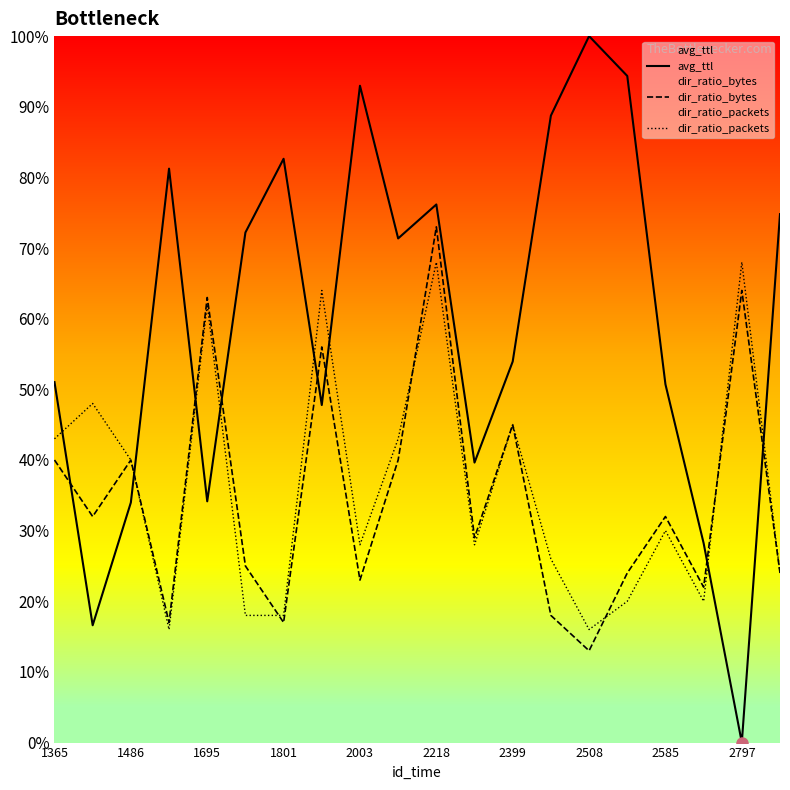

Is this an area chart (filled region under the line)?

No